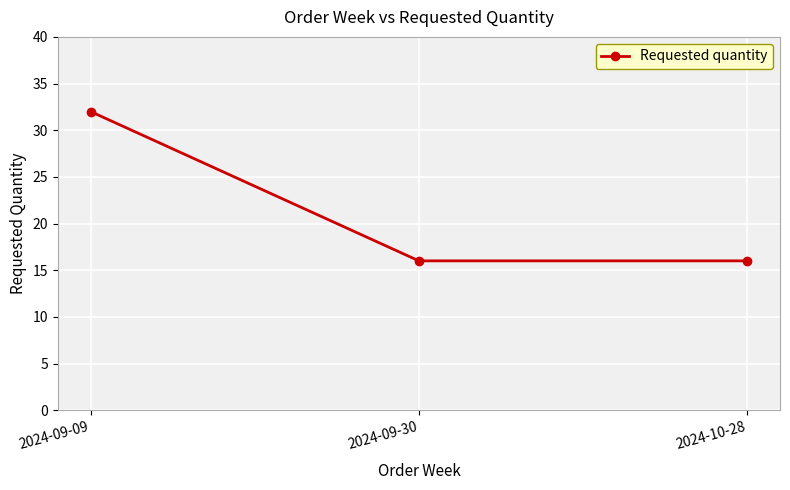

Does the chart have visible grid lines?

Yes